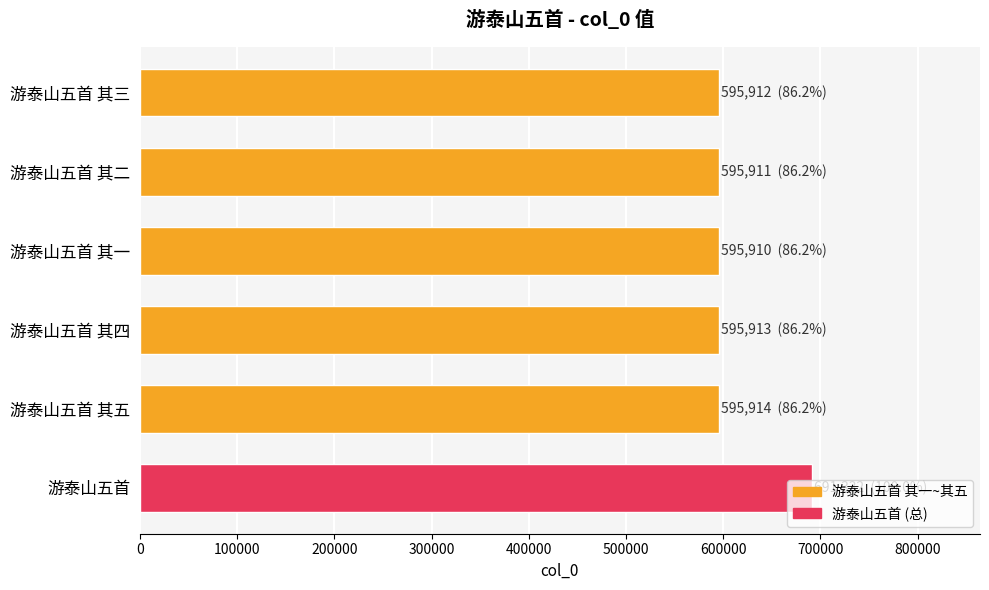

What is the change in value from 游泰山五首 其五 to 游泰山五首?

+95418